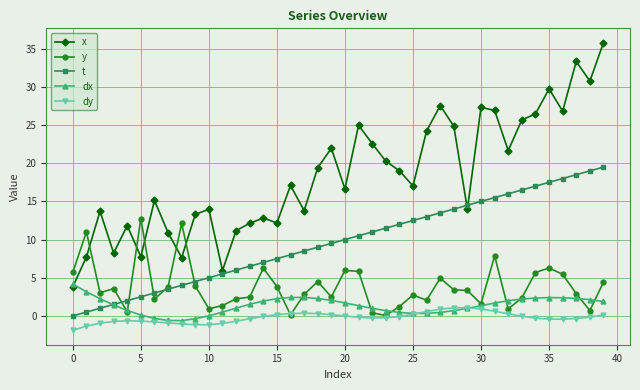

What is the smallest value displayed?

-1.9